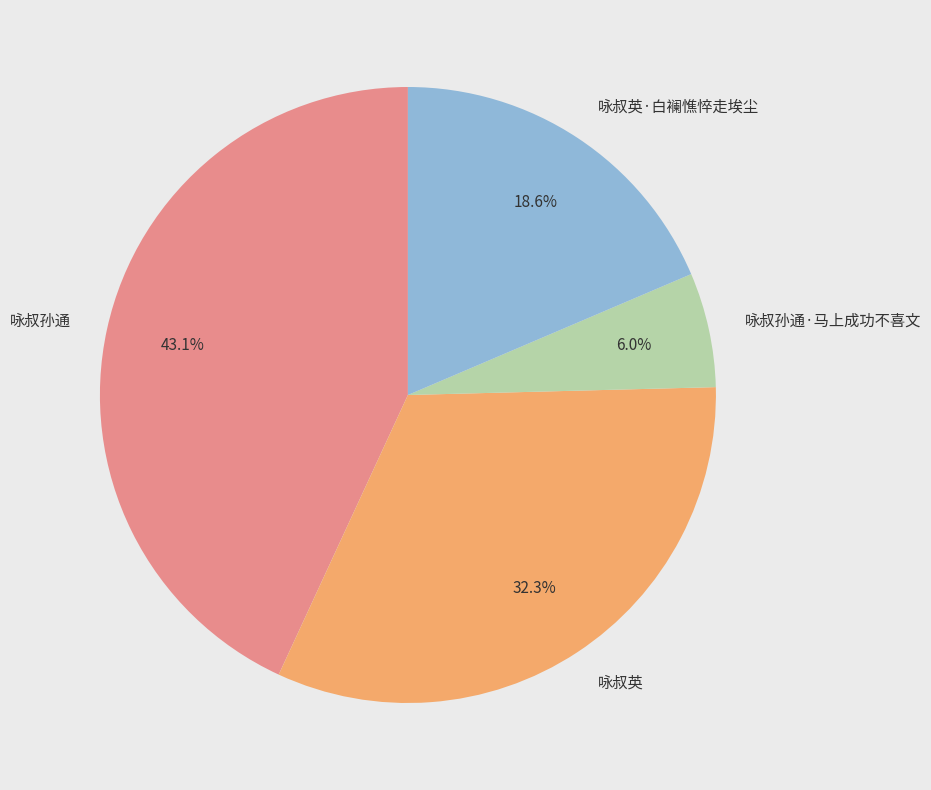

What percentage is NOT represented by 咏叔英?

67.7%